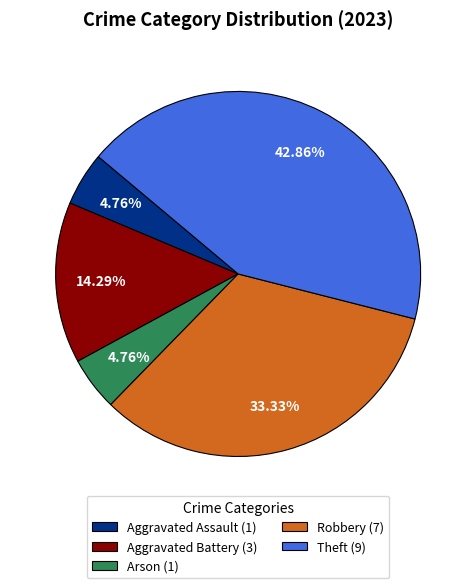

Which slice is the largest?

Theft